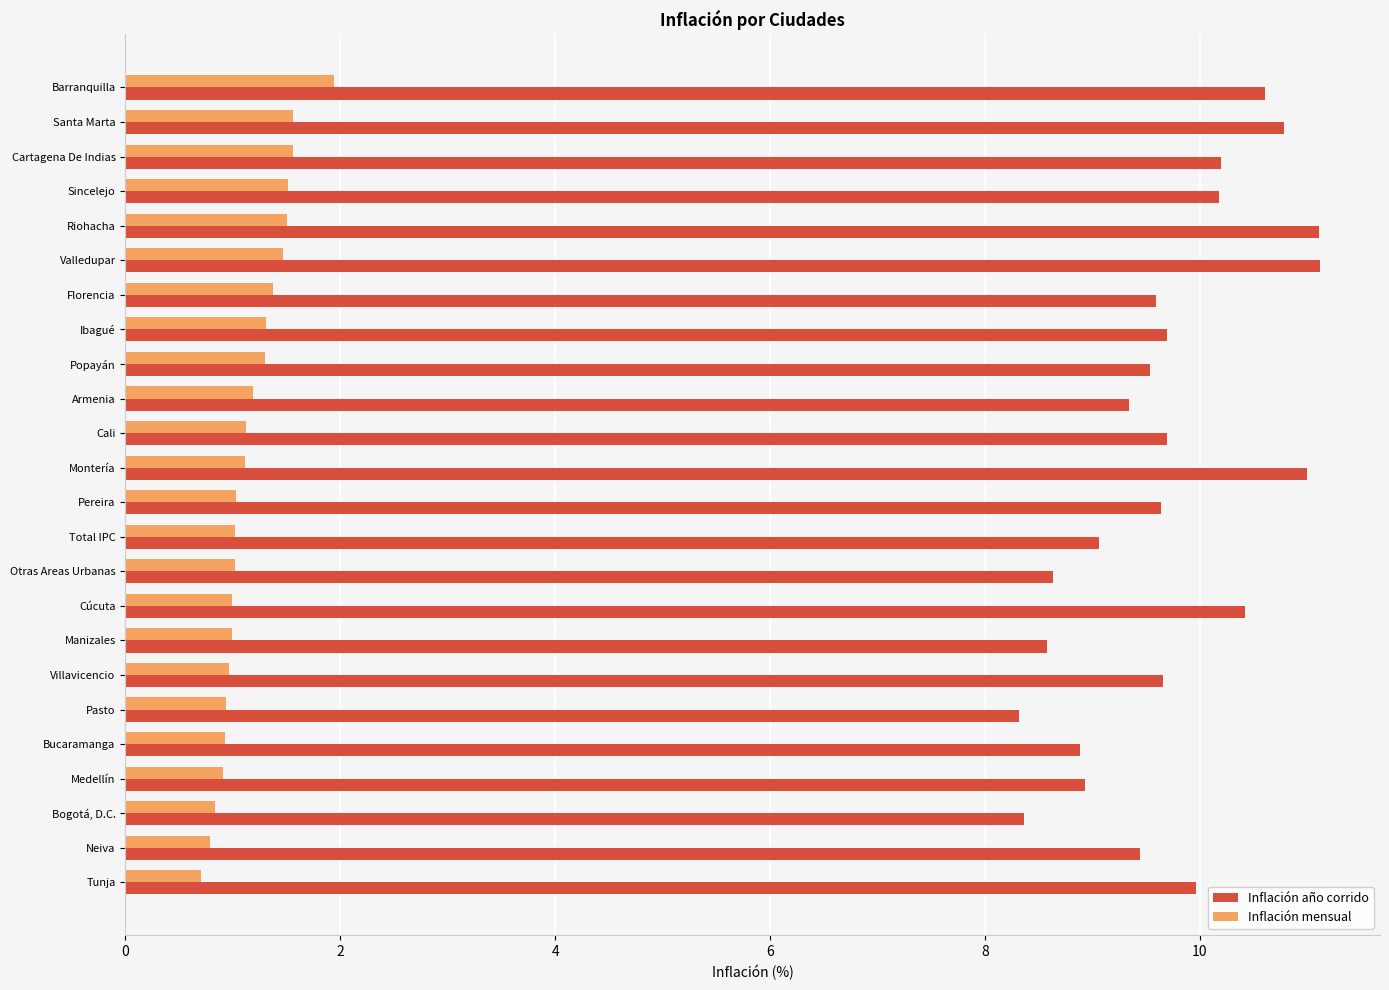

The Inflación año corrido series shows 4.9 at Pasto. True or false?

False